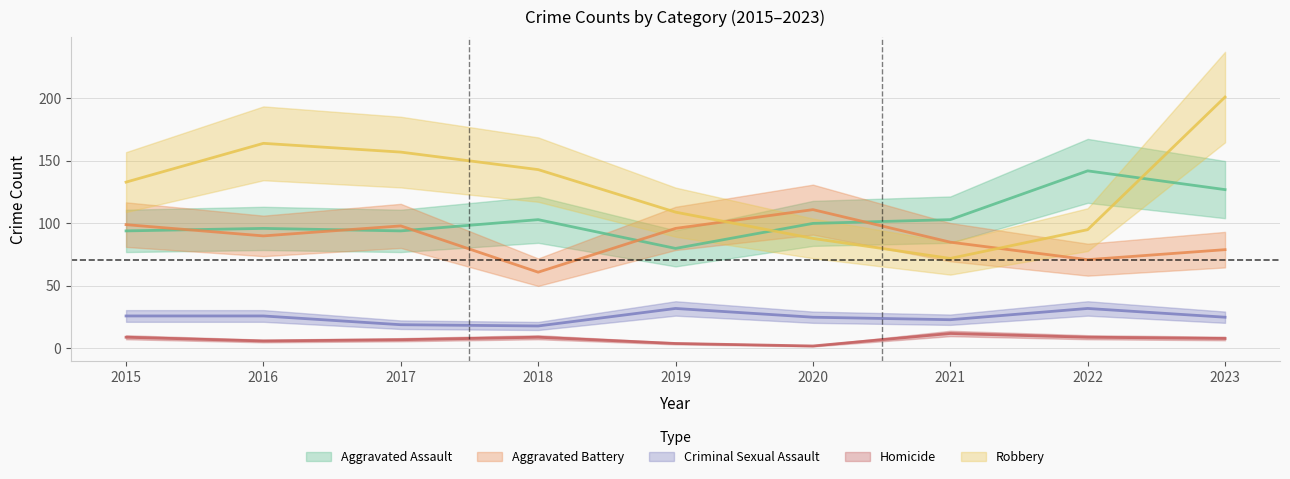

Rank the series at 2017 from lowest to highest value.

Homicide, Criminal Sexual Assault, Aggravated Assault, Aggravated Battery, Robbery